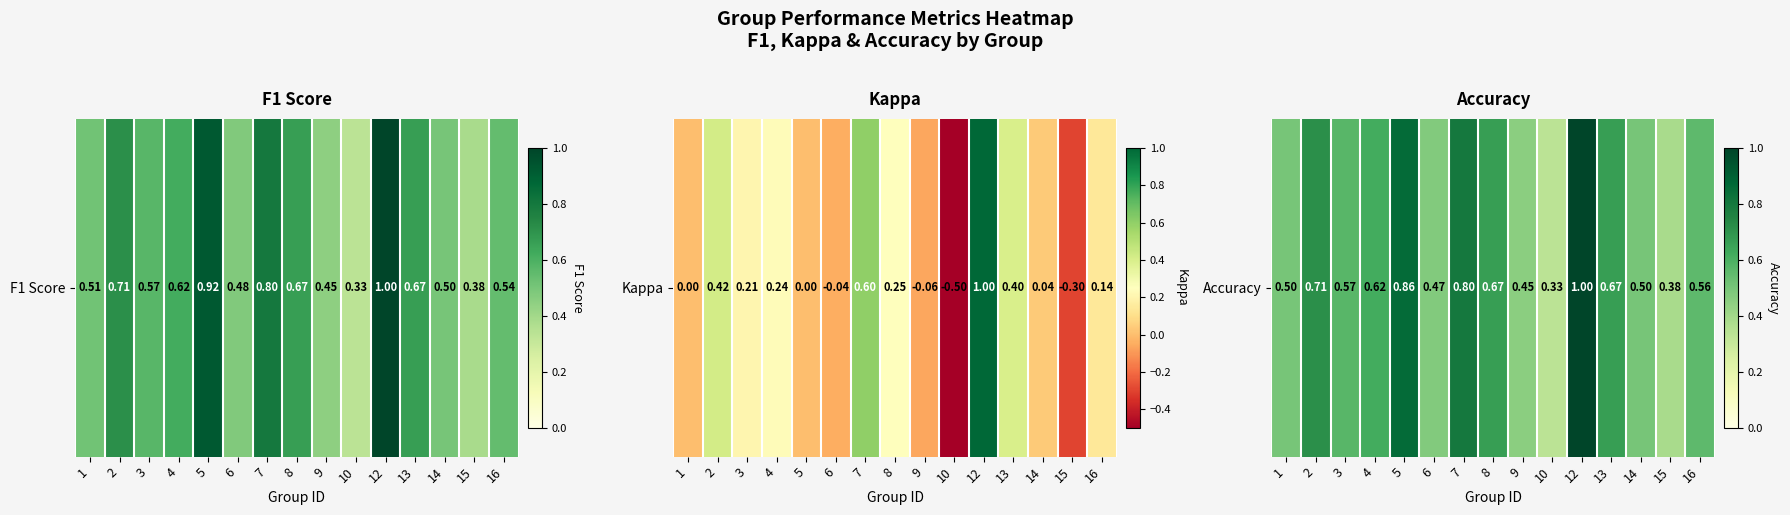

What is the approximate value at 14?

0.5